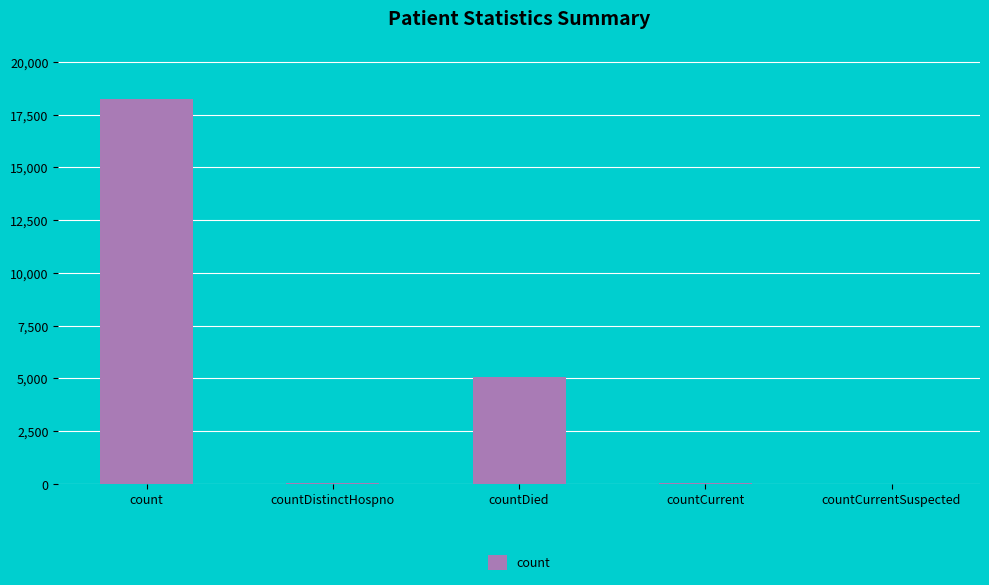

At which category does the chart reach its peak across all series?

count